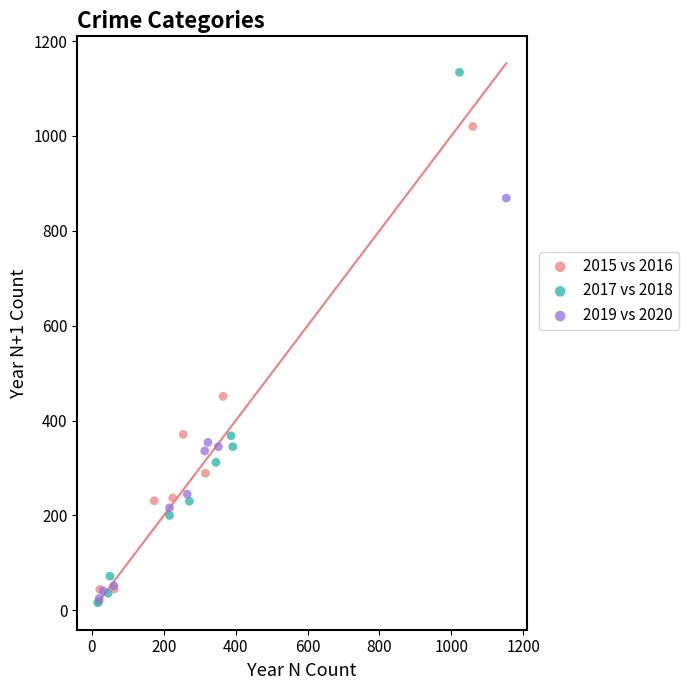

Which series reaches the maximum Y coordinate?

2017 vs 2018